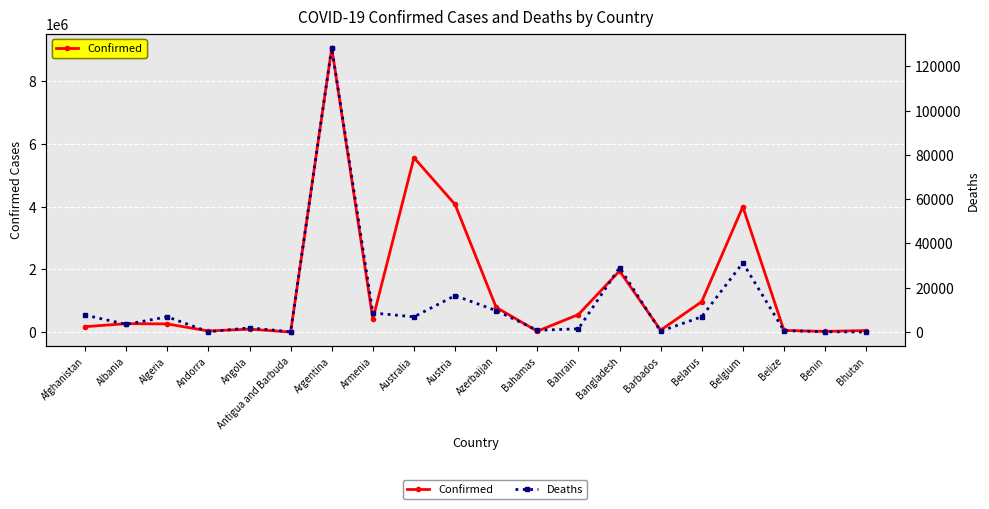

Which series has the largest total across all categories?

Confirmed